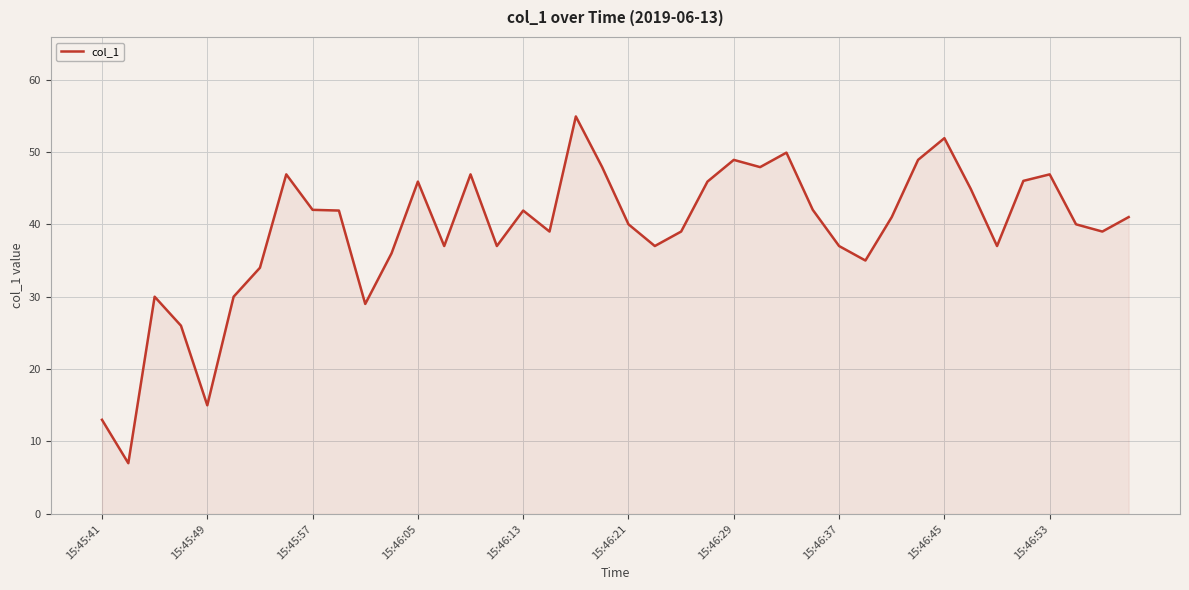

What is the maximum value shown in the chart?

54.9